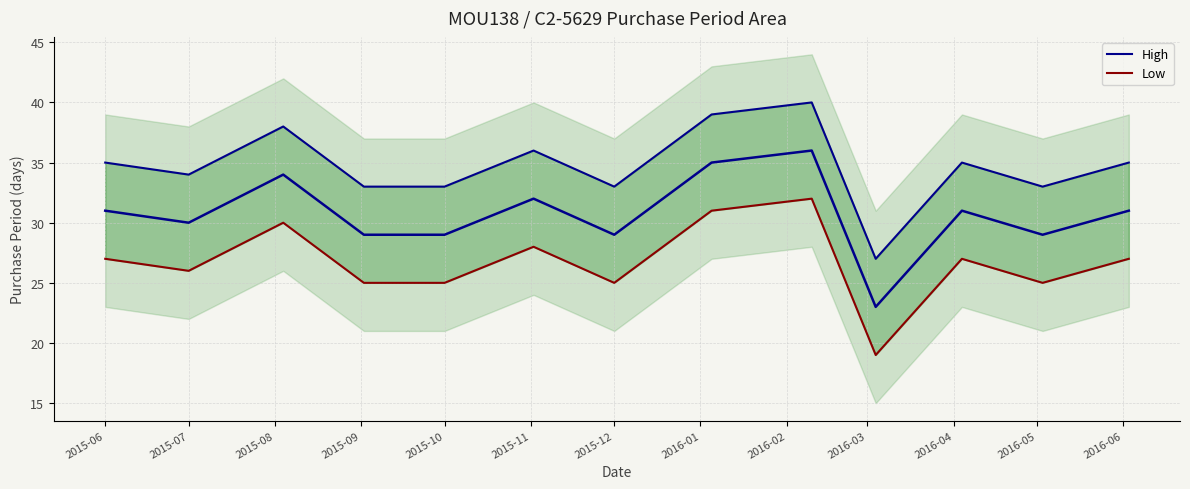

Reading left to right, list all the values displayed in this chart.

High: 35	34	38	33	33	36	33	39	40	27	35	33	35
Low: 27	26	30	25	25	28	25	31	32	19	27	25	27